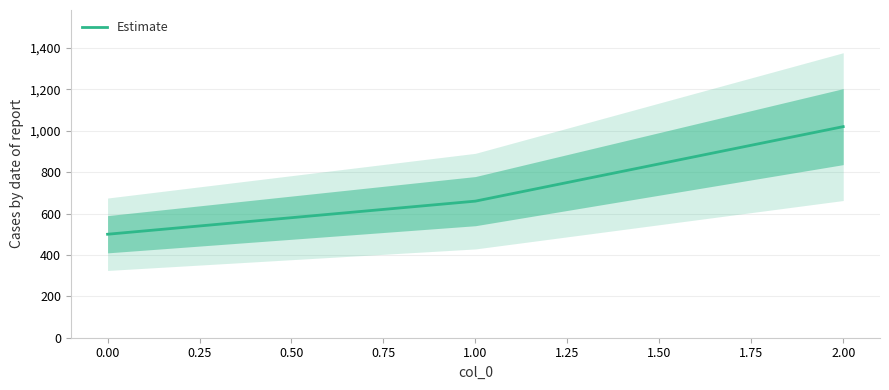

What is the maximum value for Estimate?

1020